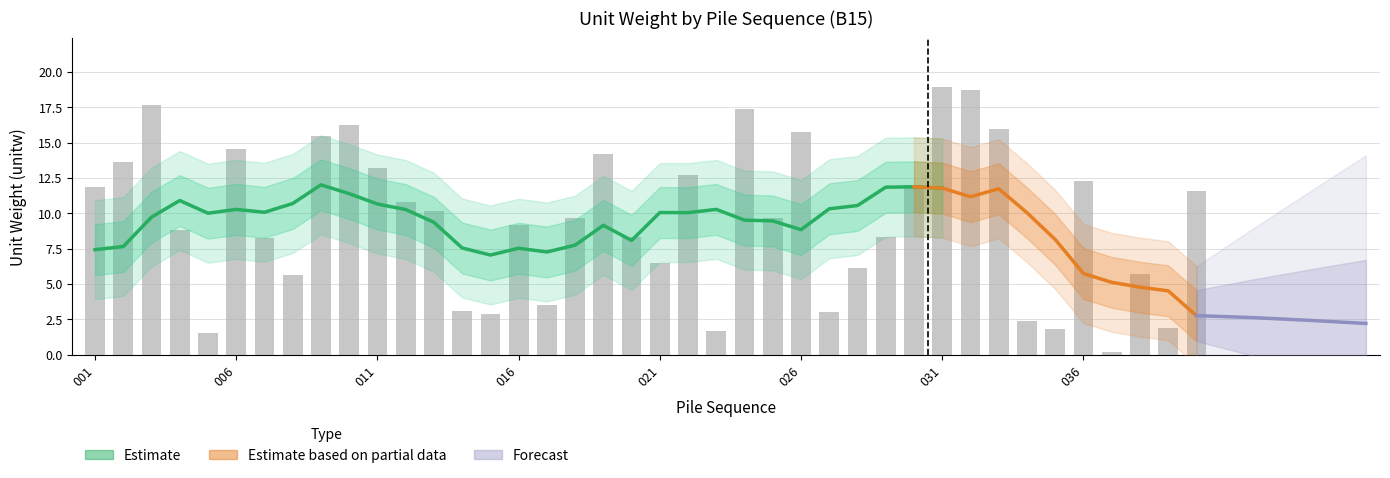

Is it true that the value at 036 is 20.7?

False